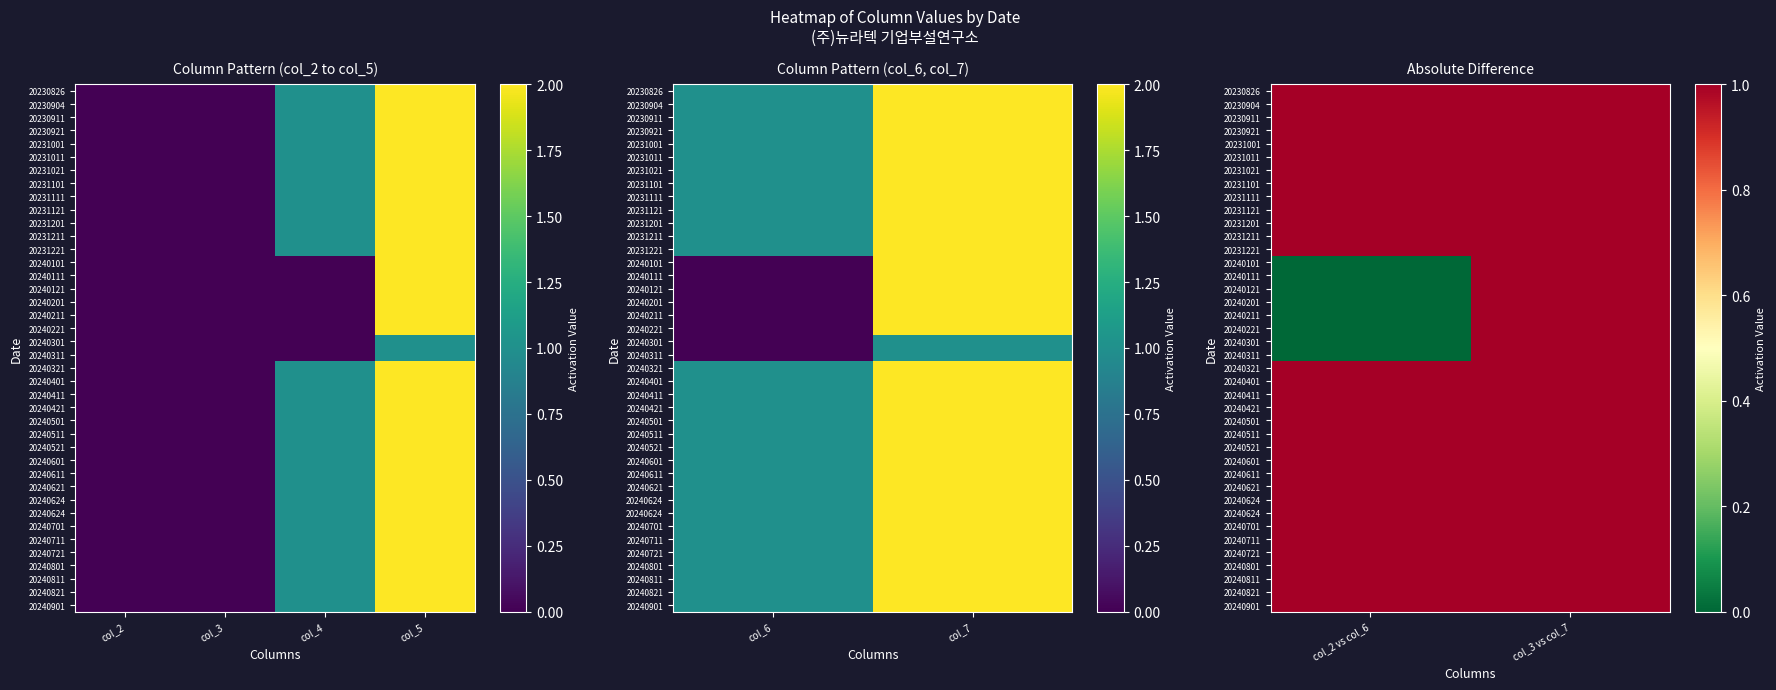

Count the number of categories in the chart.

2